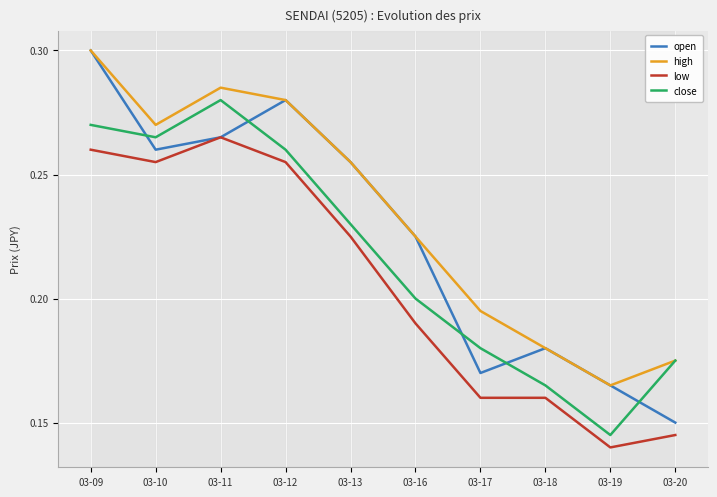

List the labels in order of high value, smallest first.

03-19, 03-20, 03-18, 03-17, 03-16, 03-13, 03-10, 03-12, 03-11, 03-09